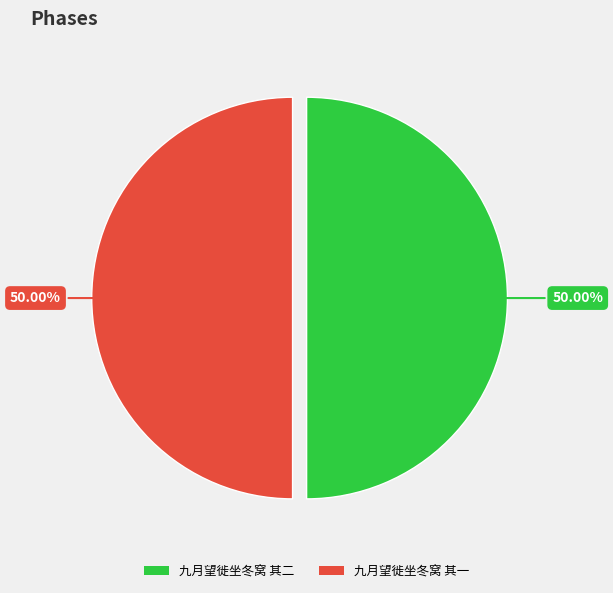

What is the ratio of the value at 九月望徙坐冬窝 其二 to the value at 九月望徙坐冬窝 其一?

1.0